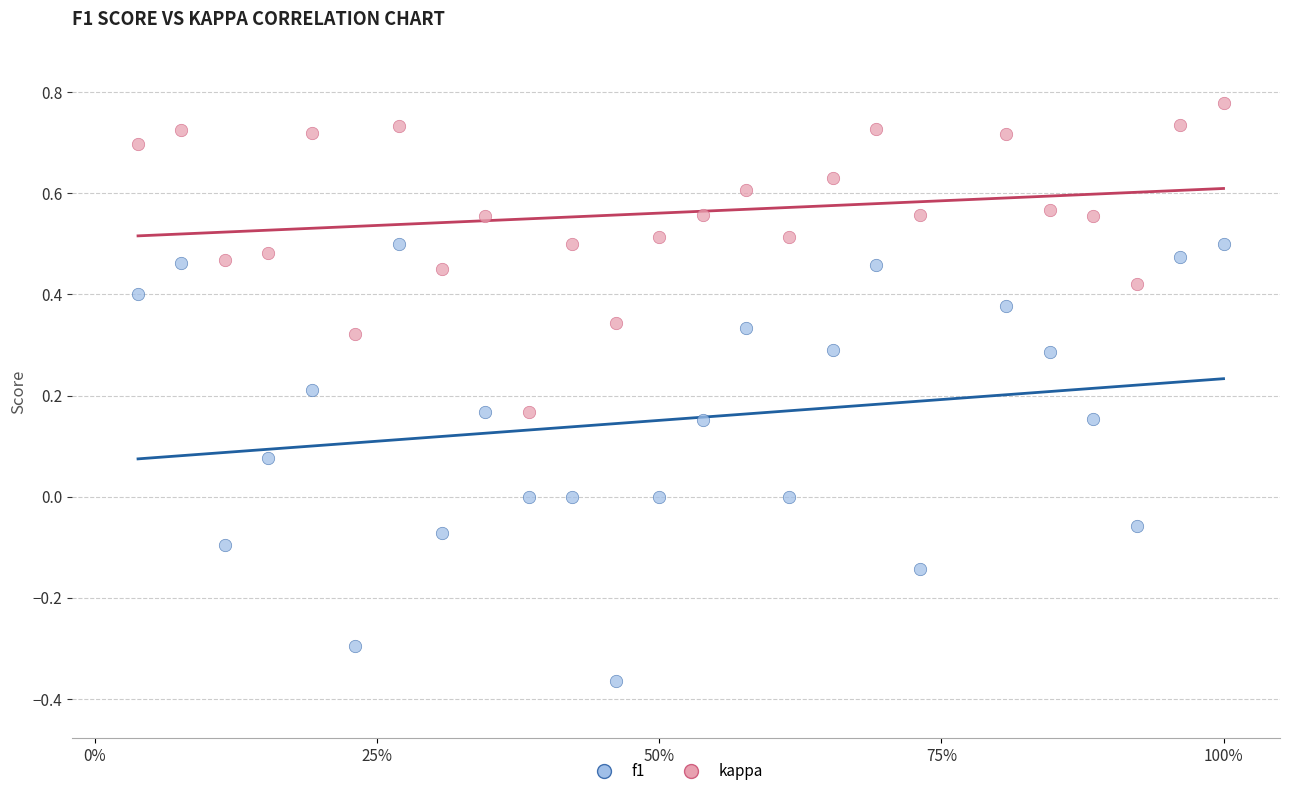

What are all the series names shown in the legend?

f1, kappa